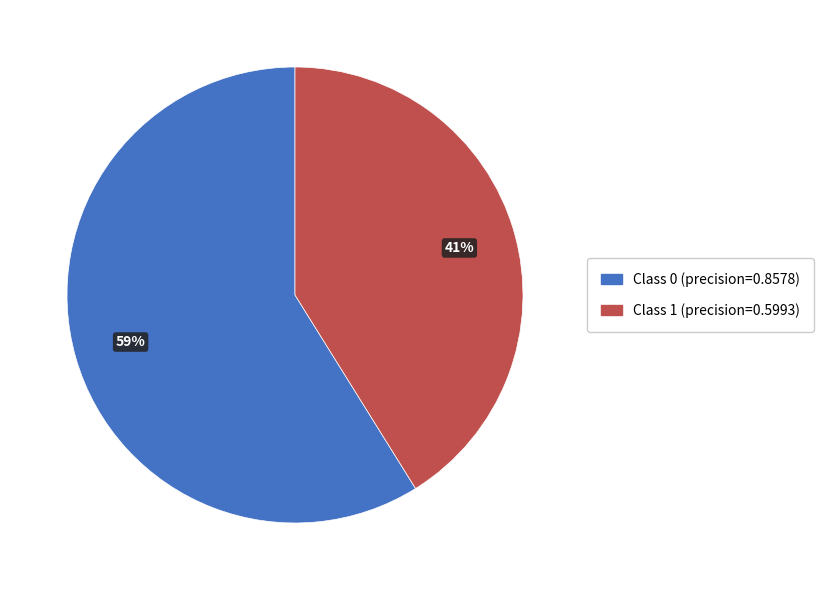

To the nearest percent, what is the average slice percentage?

50%